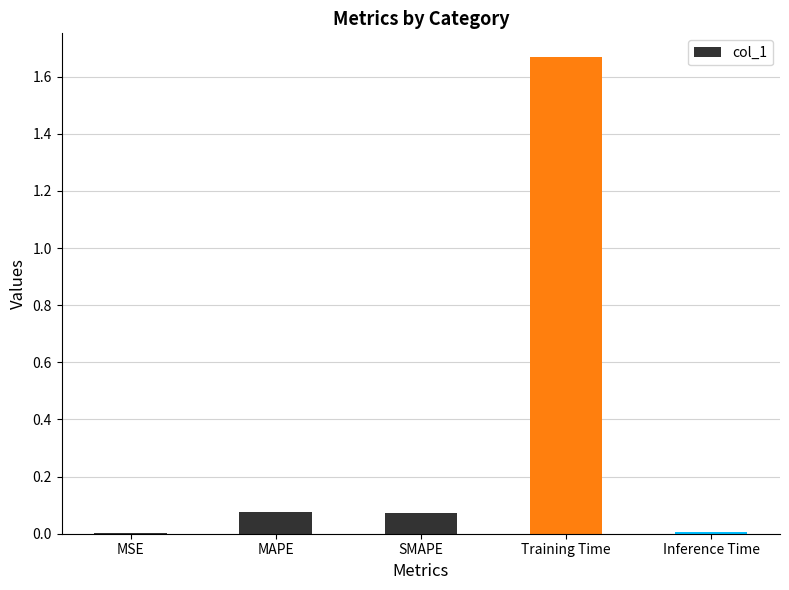

The value at Training Time is 0.9. True or false?

False